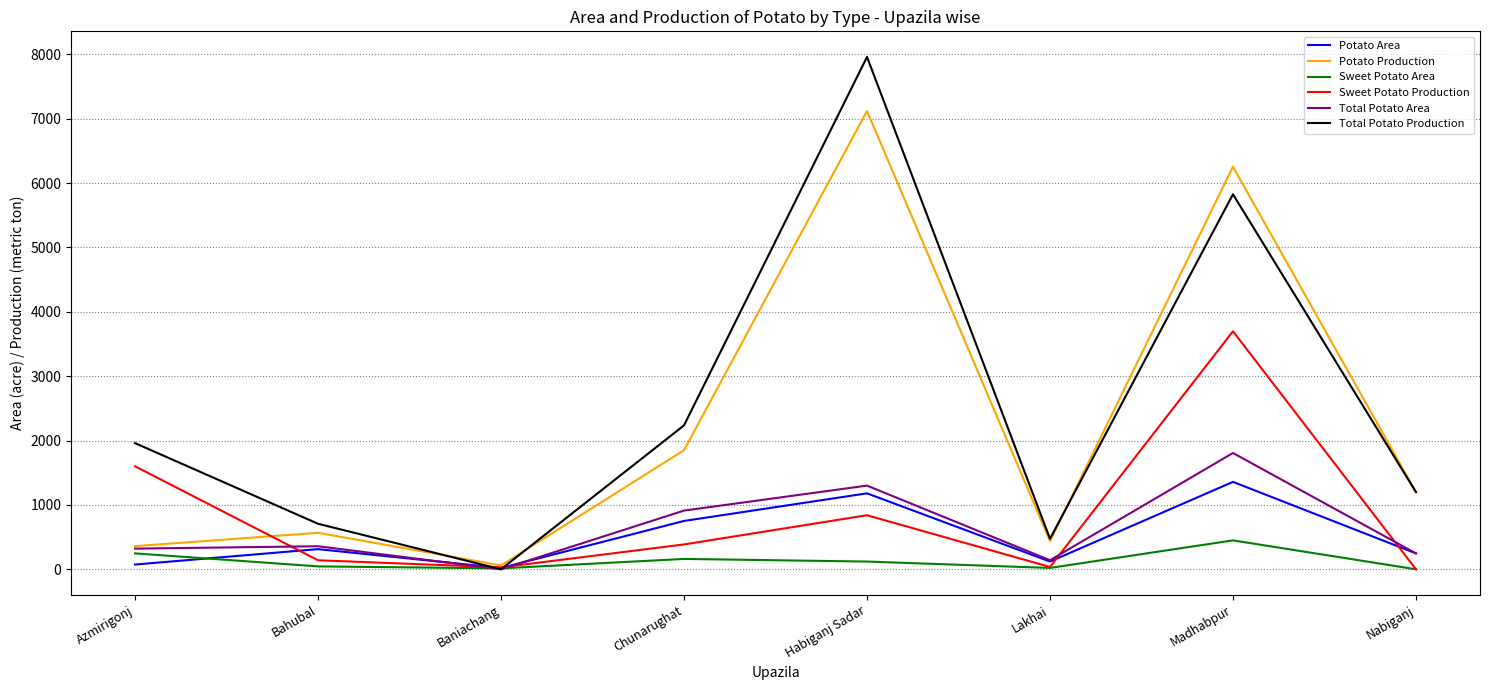

At which category is the sum across all series the highest?

Madhabpur